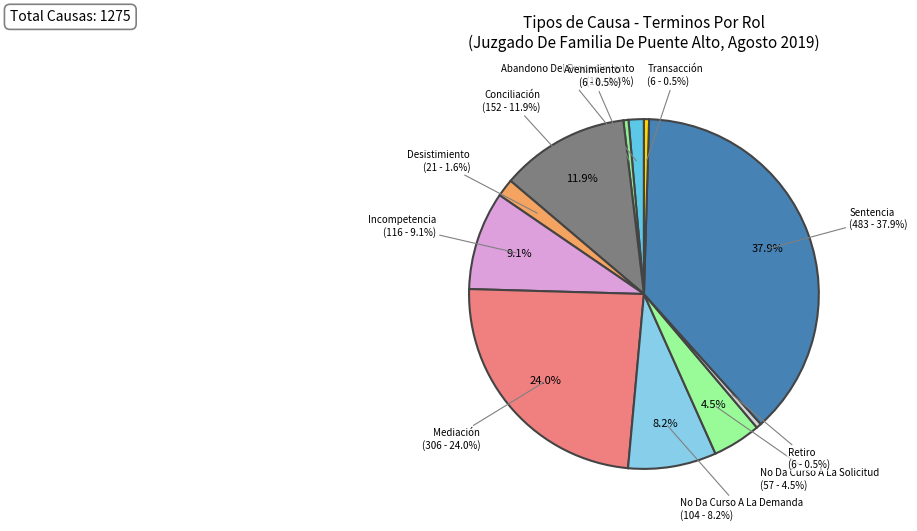

Count the number of slices in the pie.

11